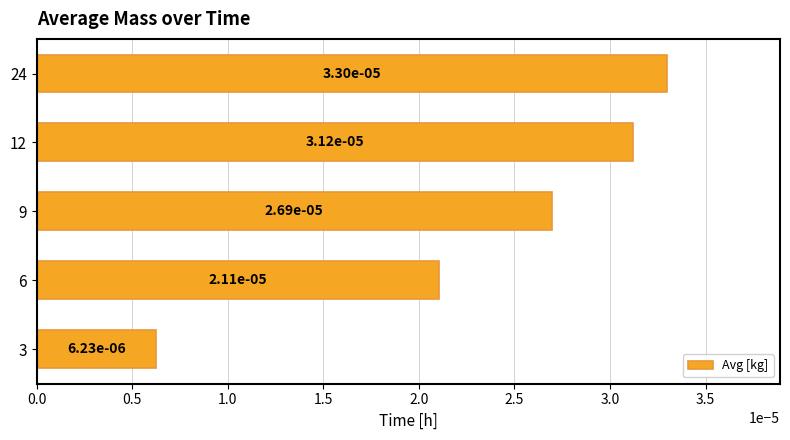

Which category has the lowest value across all series?

3